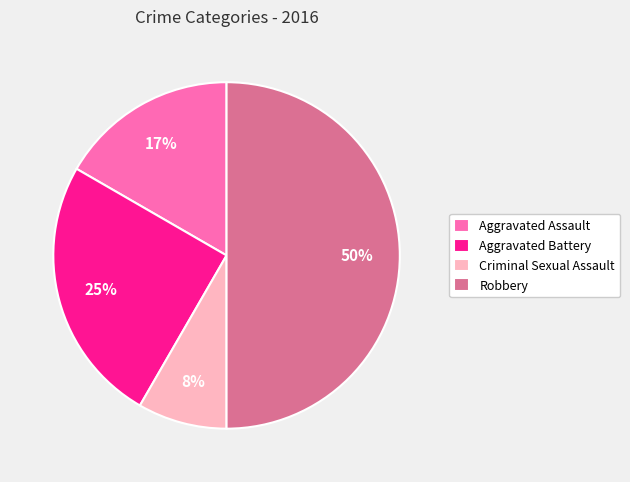

How many slices are in this pie chart?

4